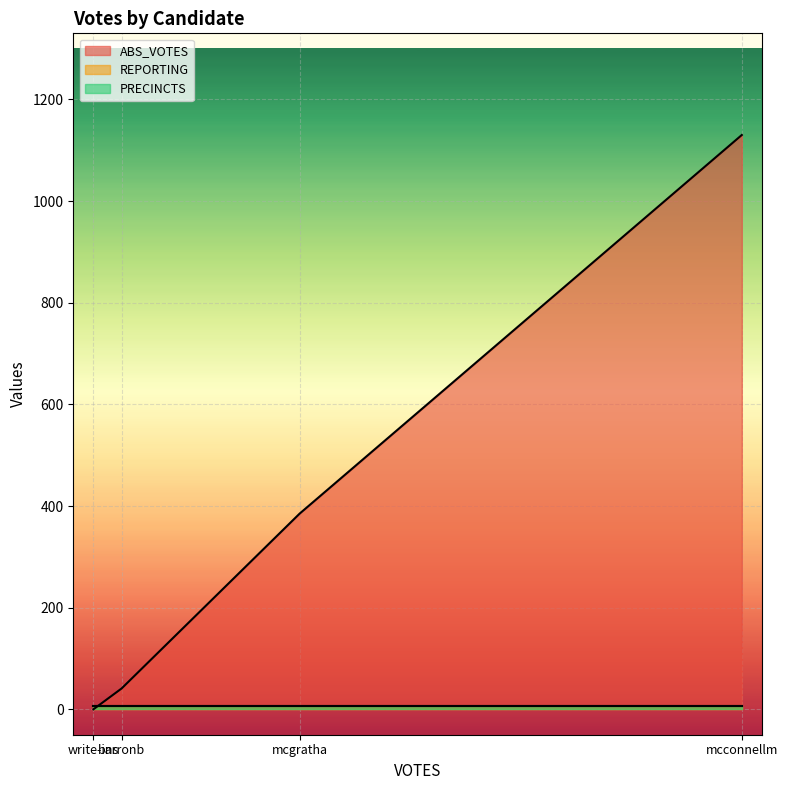

Which category has the lowest value across all series?

write-ins